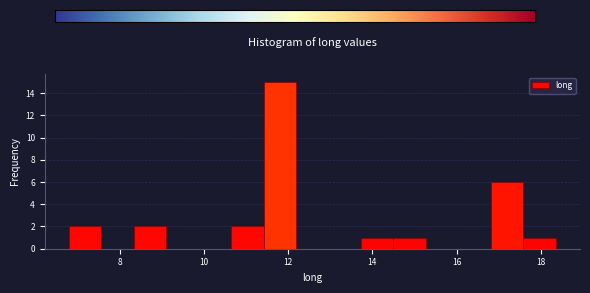

Around what value on the x-axis is the tallest bar? Give the approximate position of its centre, as read against the axis.

11.8